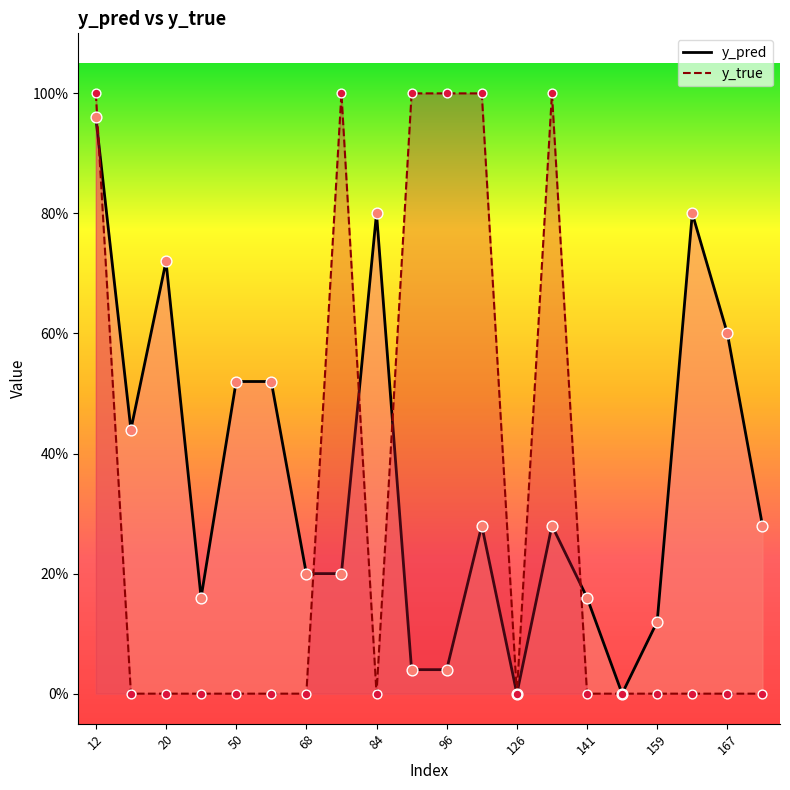

At which category is the sum across all series the highest?

12